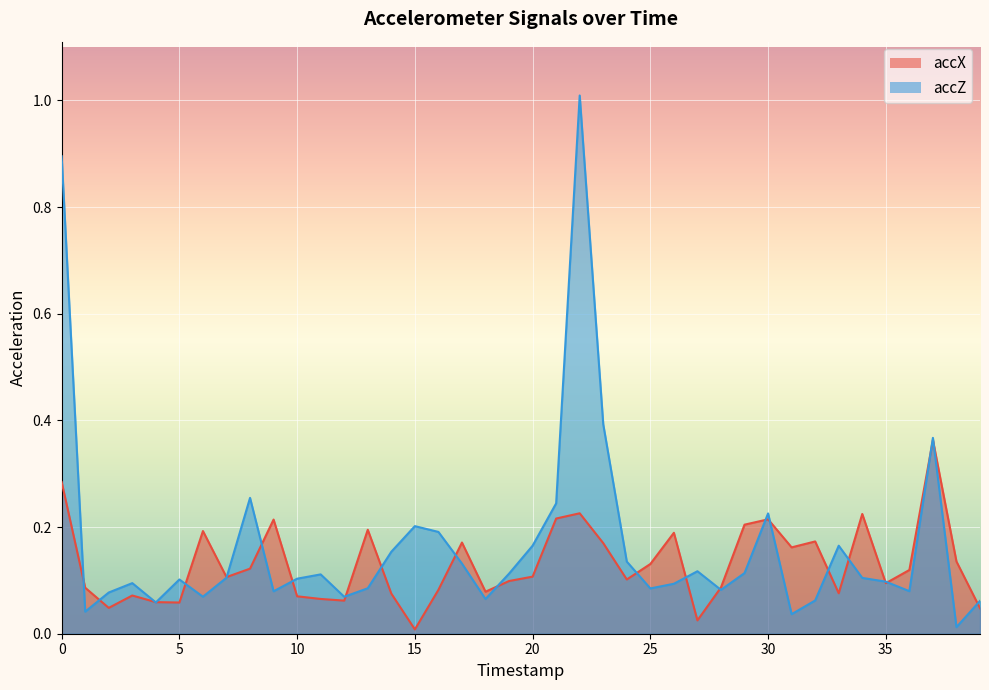

How many series are shown in this chart?

2